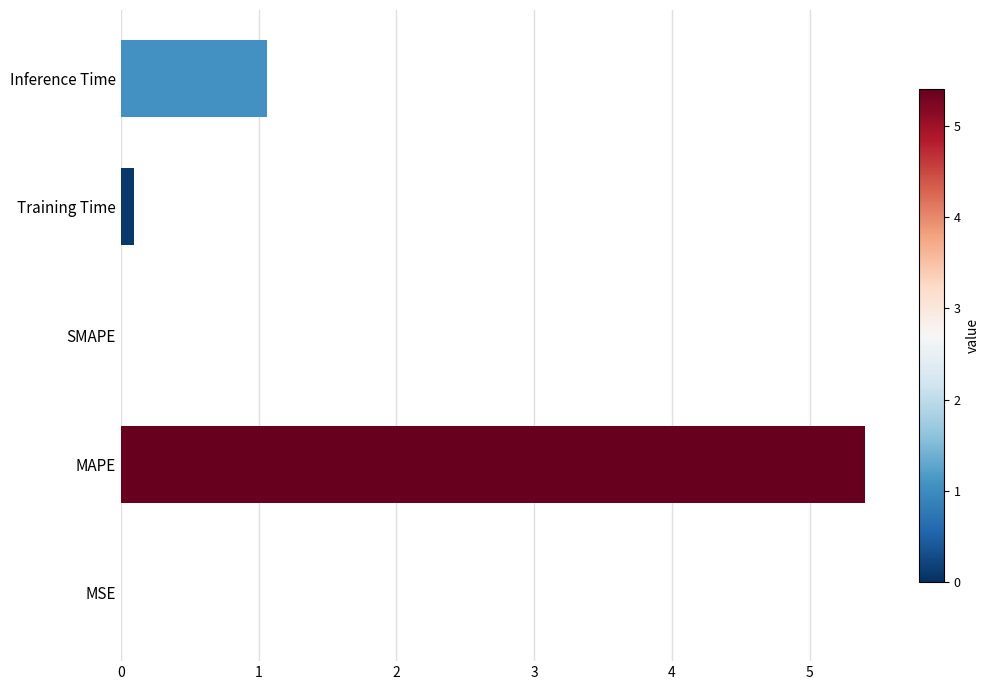

What is the average value?

1.3